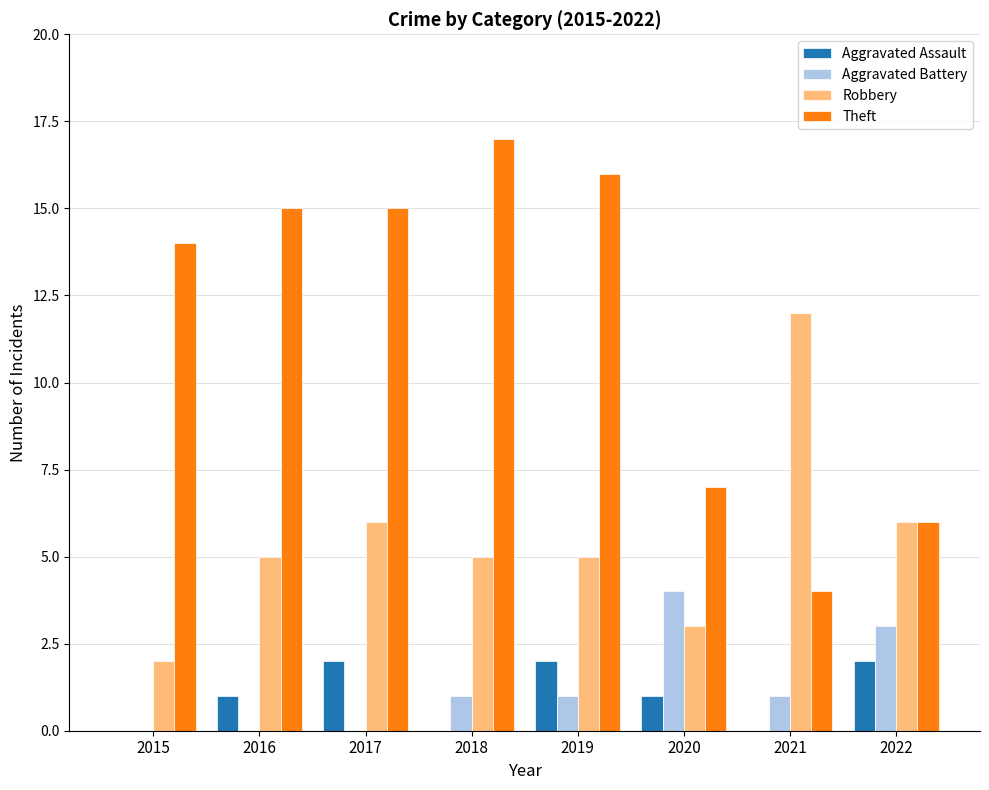

Between 2015 and 2020, which series saw the biggest shift?

Theft